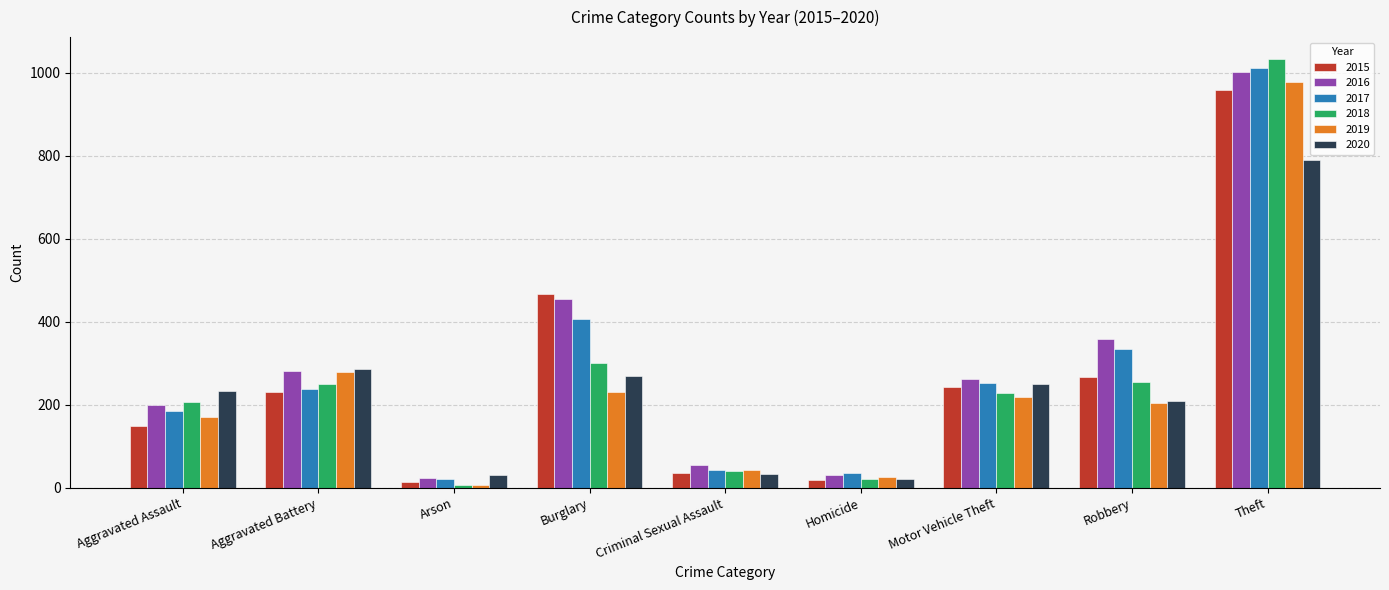

How many categories are shown in the chart?

9